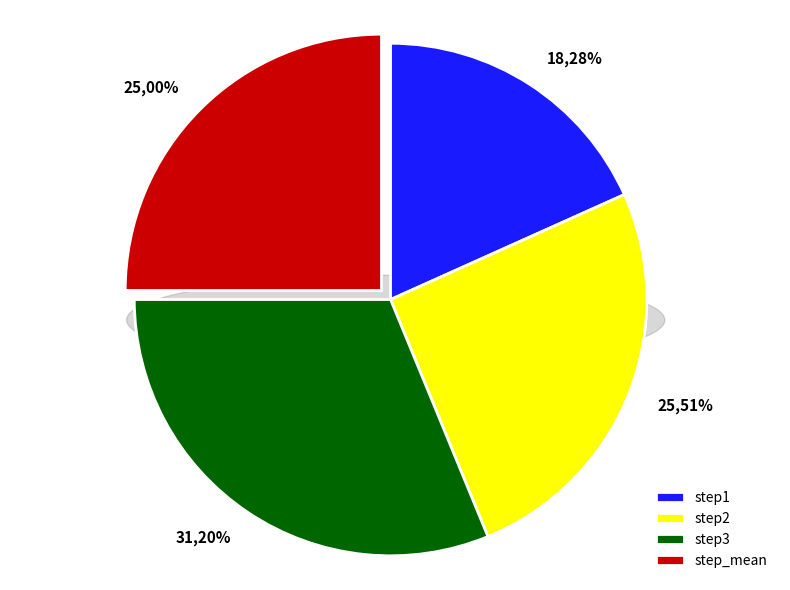

What is the largest slice in the pie chart?

step3